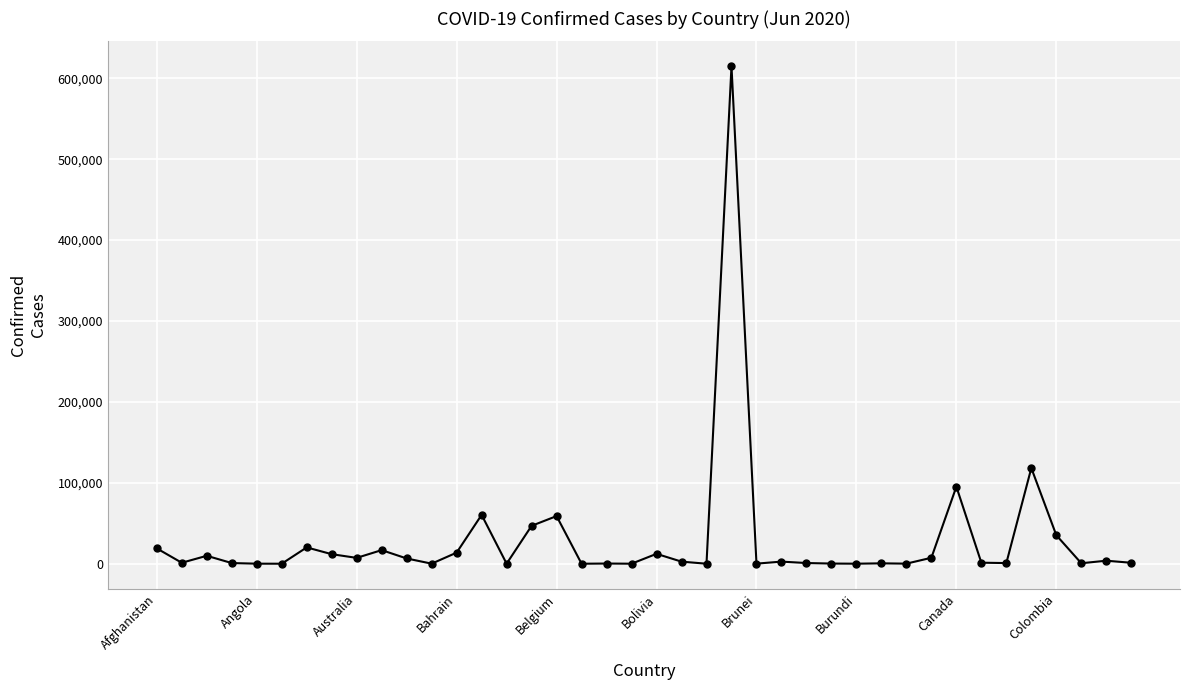

What is the maximum value shown in the chart?

614941